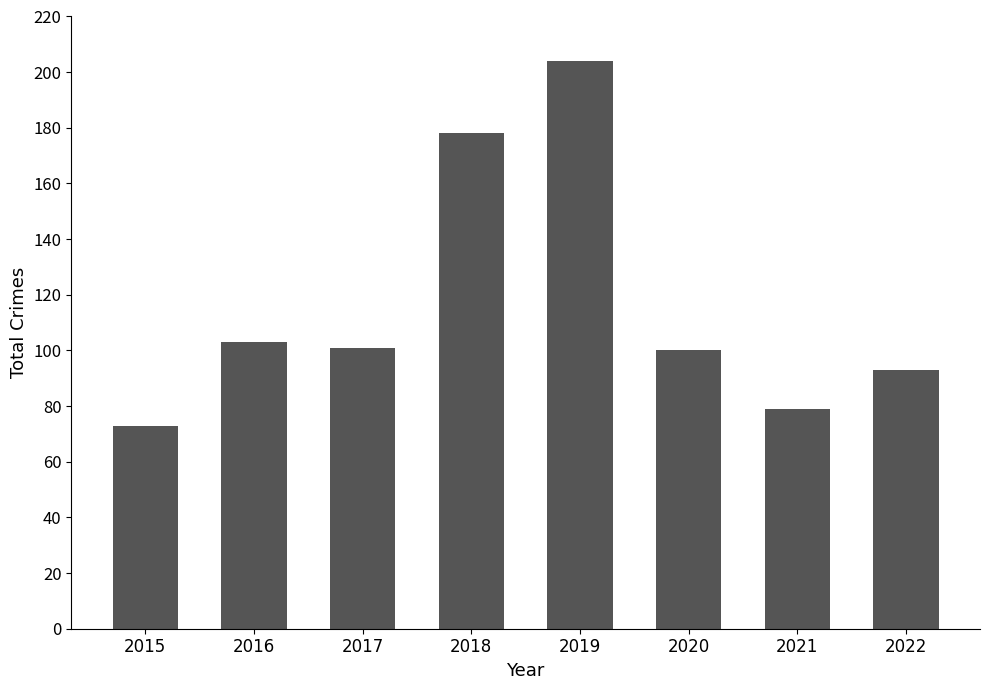

What is the average value?

116